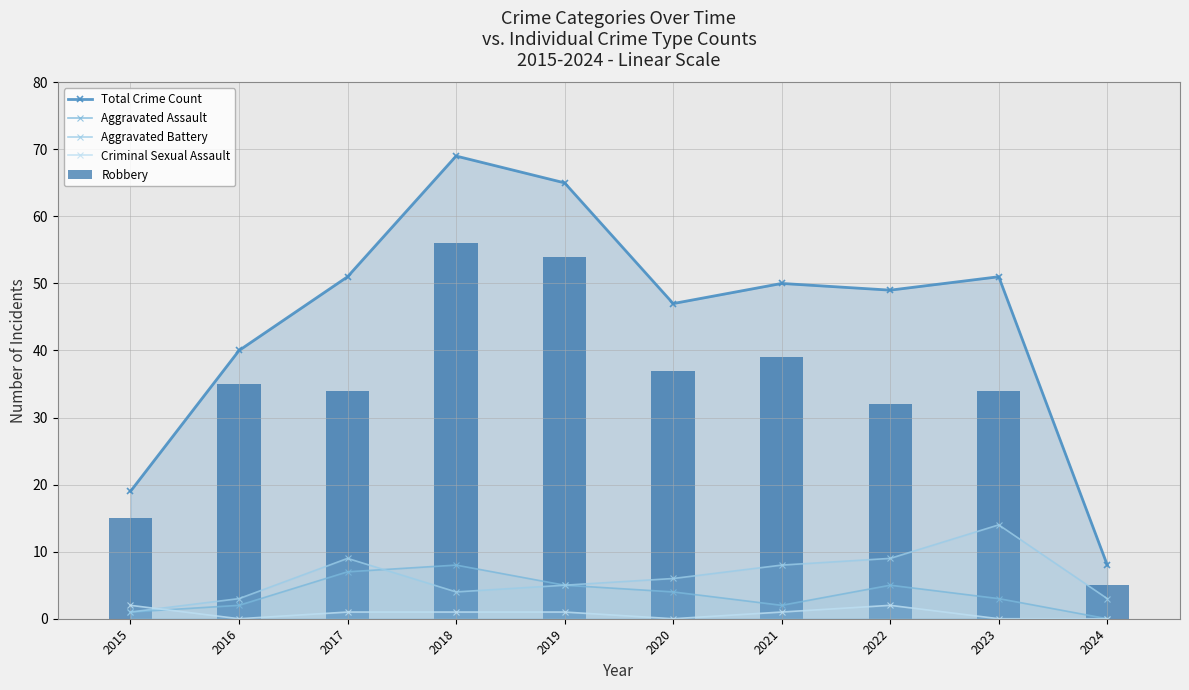

Which series has the largest total across all categories?

Total Crime Count